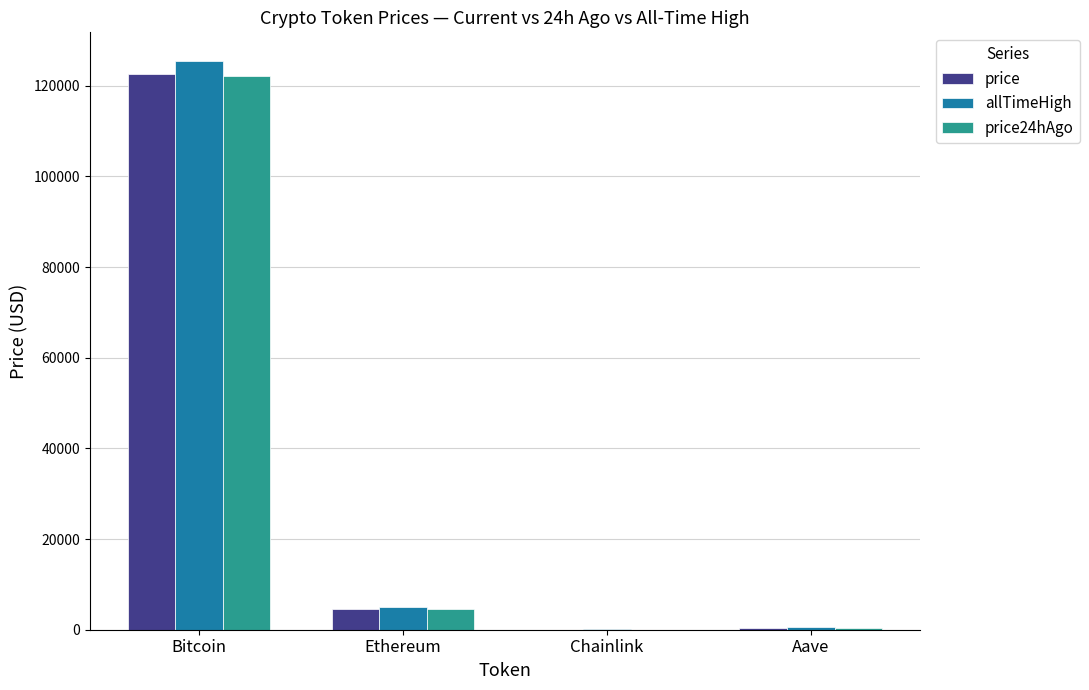

What are all the series names shown in the legend?

price, allTimeHigh, price24hAgo